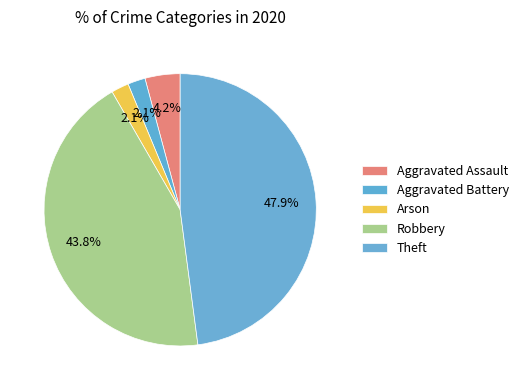

True or false: Aggravated Battery accounts for 2% of the total.

True